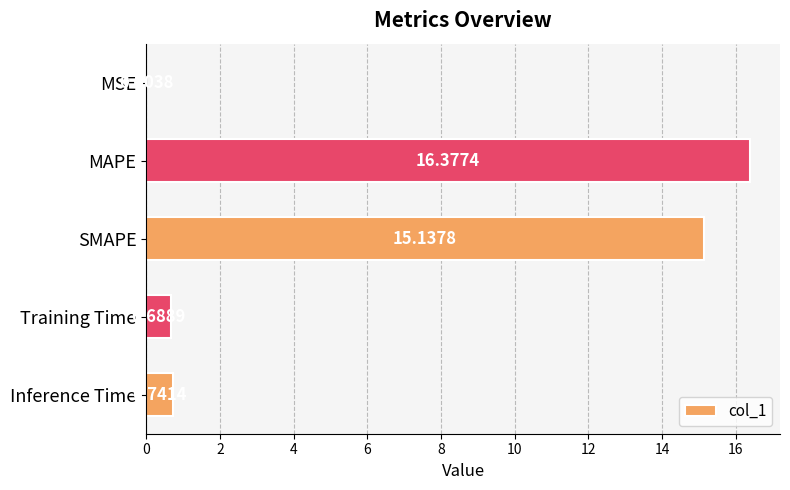

What is the sum of the values at MAPE and Training Time?

17.1